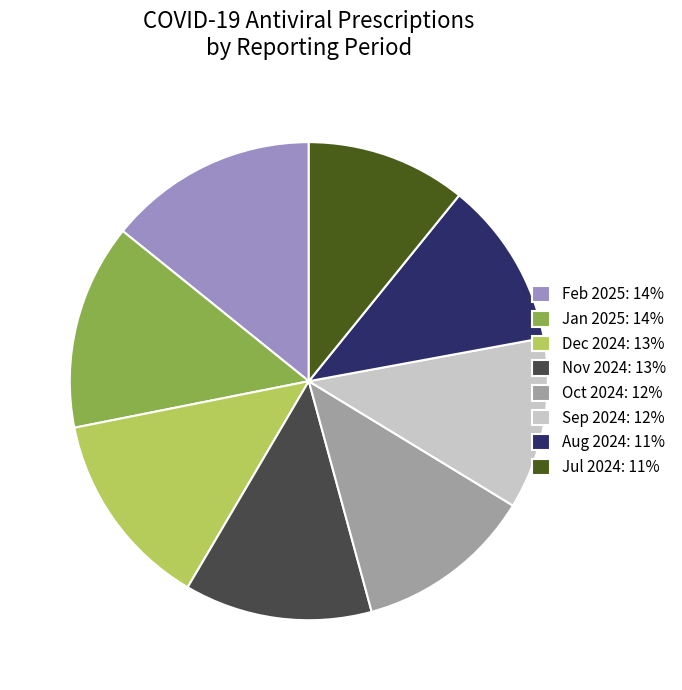

Count the number of slices in the pie.

8